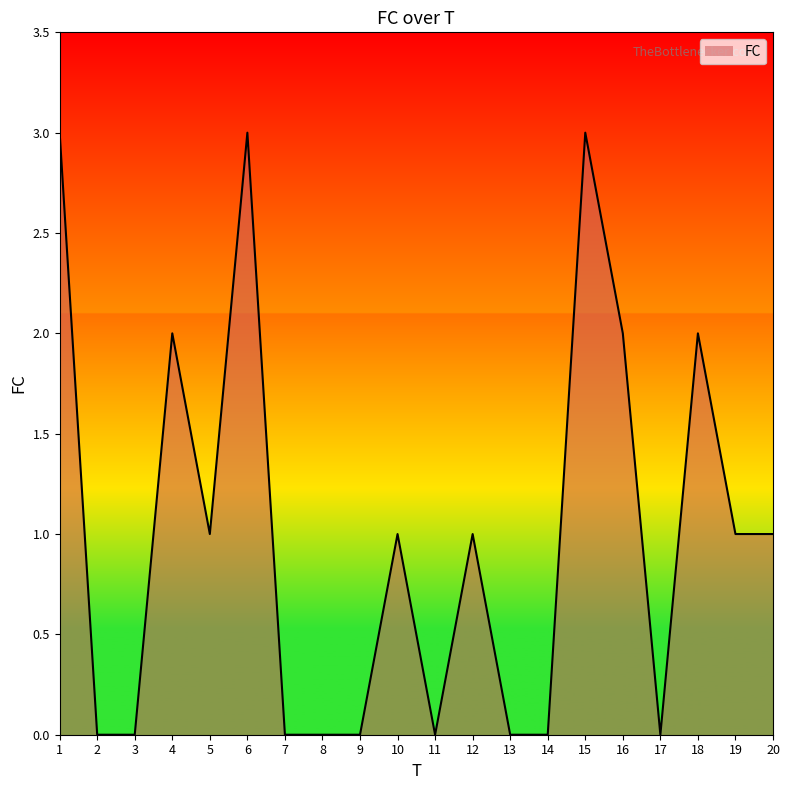

What is the approximate value at 20?

1